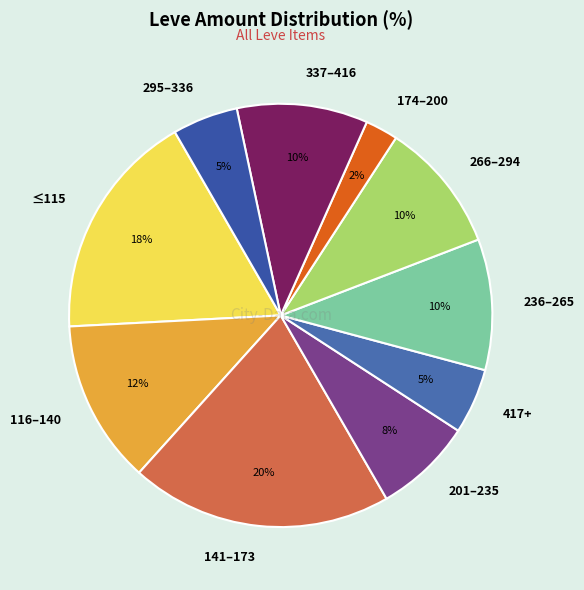

How many segments does this pie chart have?

10